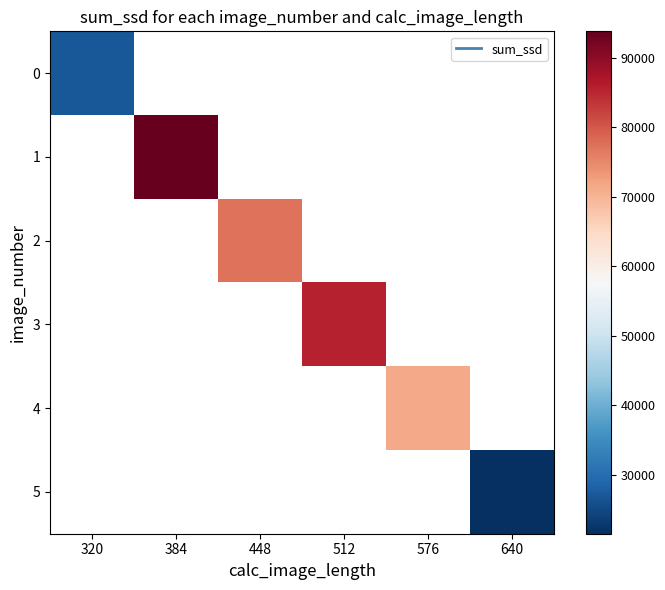

How many values in 1 are above zero?

1